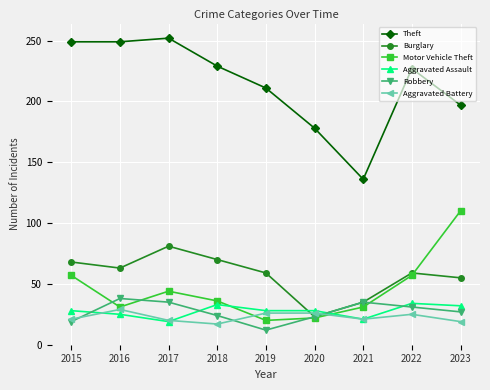

True or false: Robbery and Theft intersect in this chart.

False